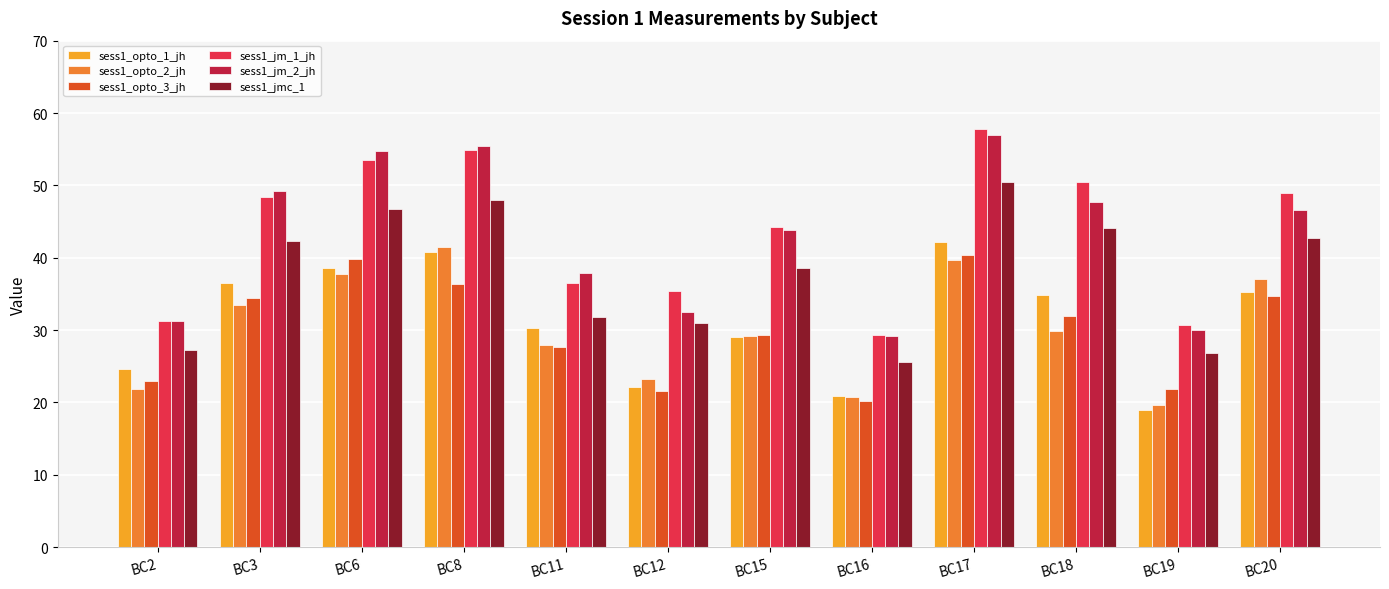

What is the smallest value displayed?

19.0